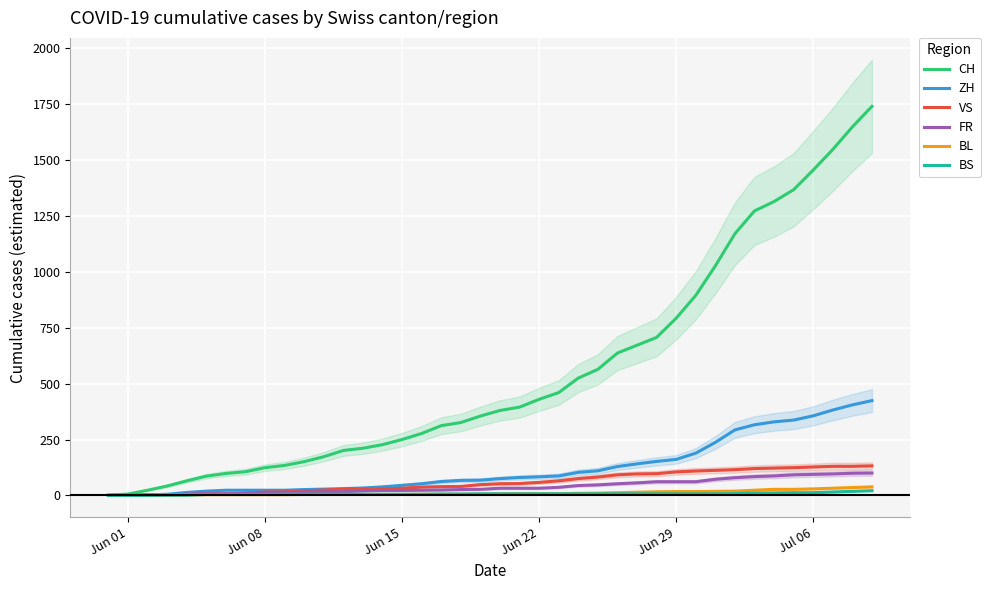

What is the maximum value for VS?

132